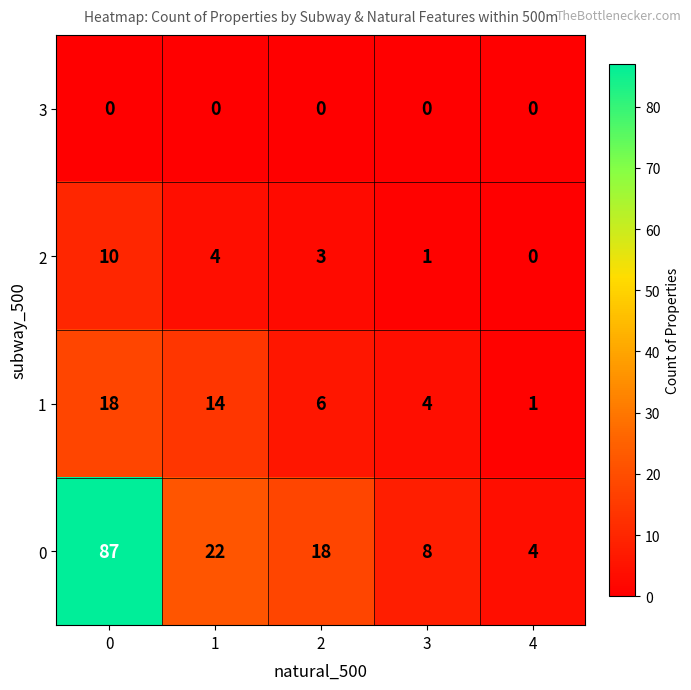

Count the number of data series in this chart.

4